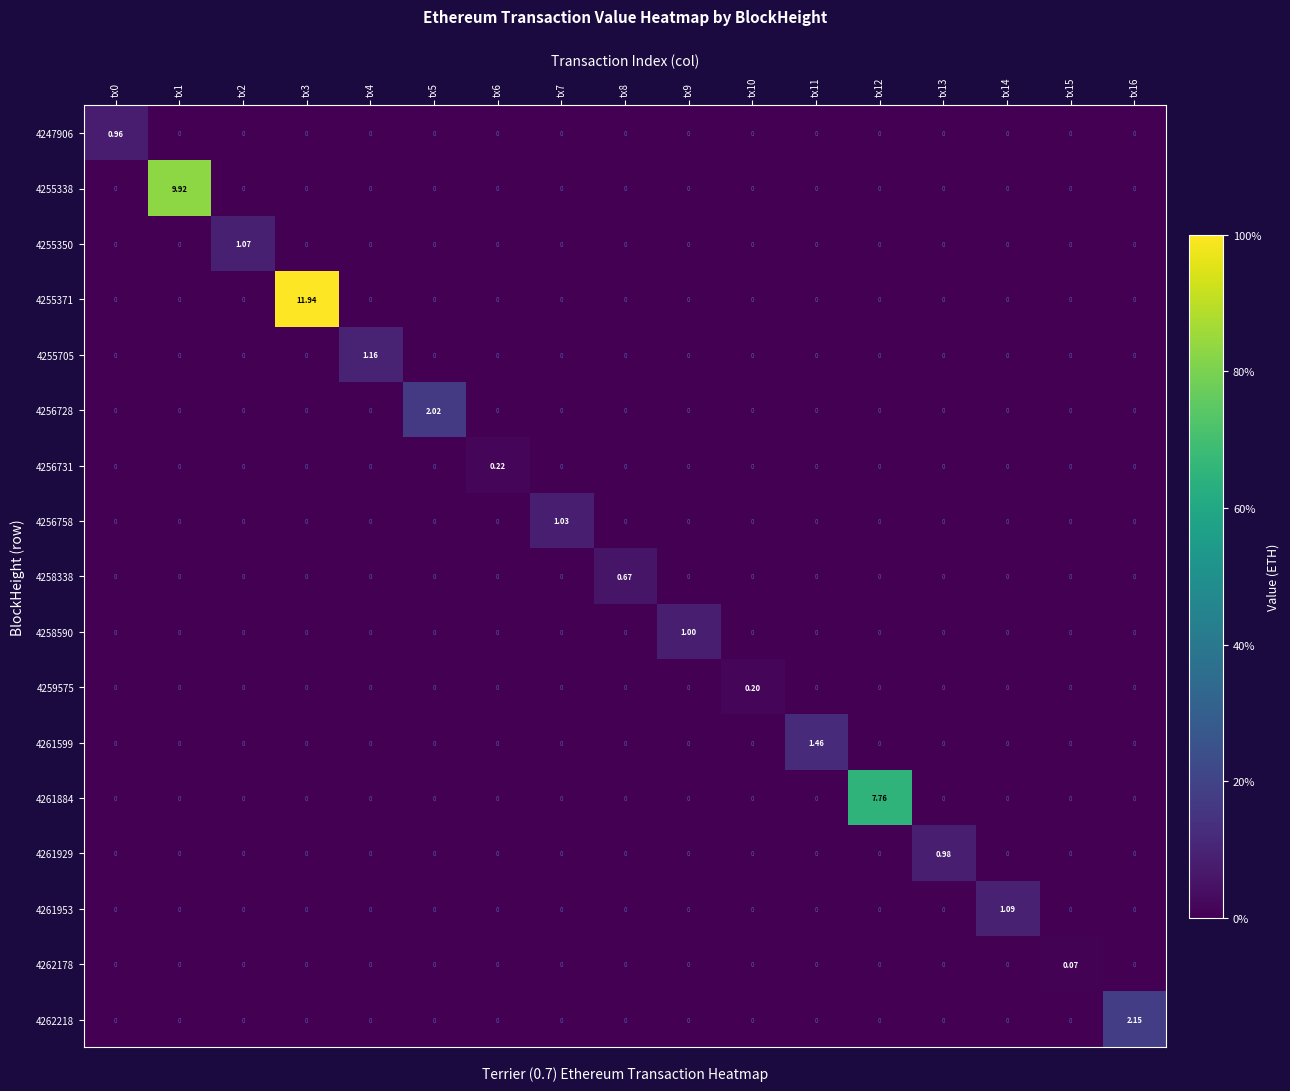

How many distinct data groups are displayed?

17